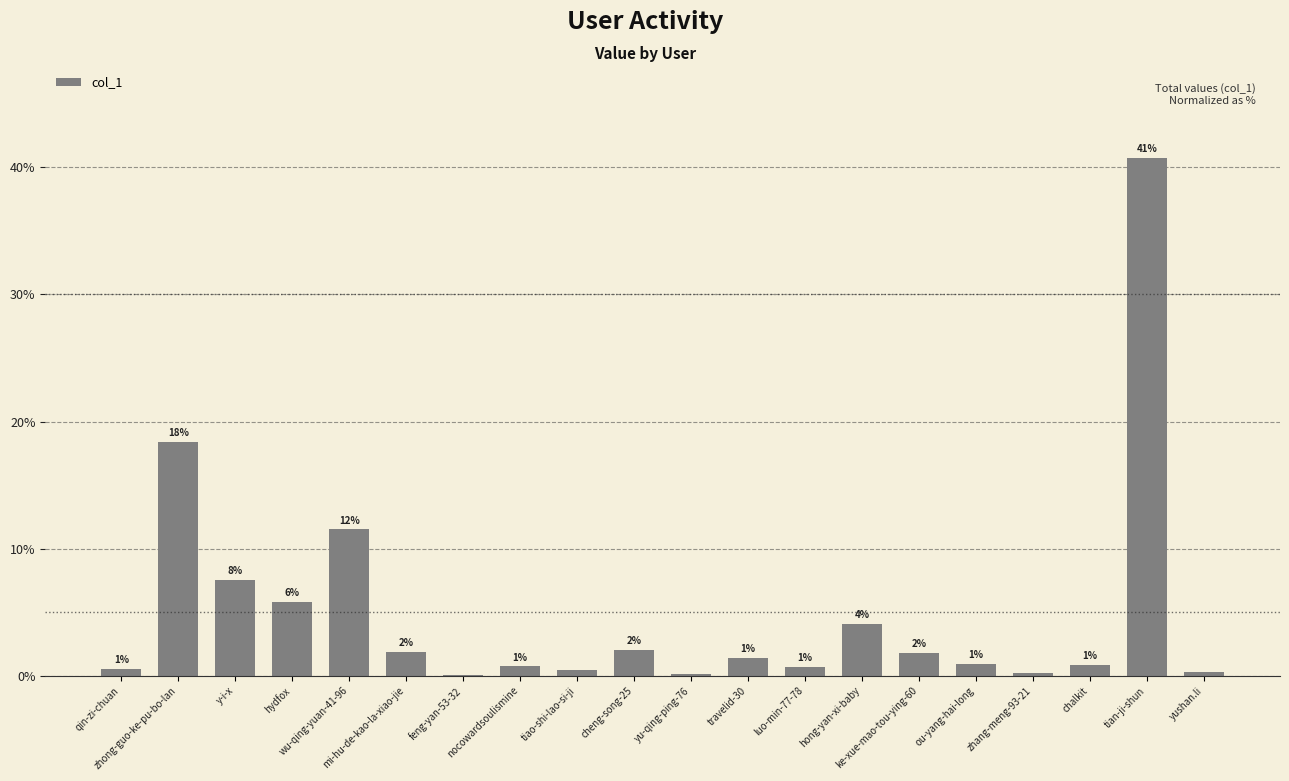

Reading left to right, list all the values displayed in this chart.

qin-zi-chuan=0.5	zhong-guo-ke-pu-bo-lan=18.4	y-i-x=7.5	hydfox=5.8	wu-qing-yuan-41-96=11.5	mi-hu-de-kao-la-xiao-jie=1.9	feng-yan-53-32=0.1	nocowardsoulismine=0.7	tiao-shi-lao-si-ji=0.5	cheng-song-25=2.0	yu-qing-ping-76=0.1	travelid-30=1.4	luo-min-77-78=0.7	hong-yan-xi-baby=4.1	ke-xue-mao-tou-ying-60=1.8	ou-yang-hai-long=0.9	zhang-meng-93-21=0.2	chalkit=0.8	tian-ji-shun=40.7	yushan.li=0.3